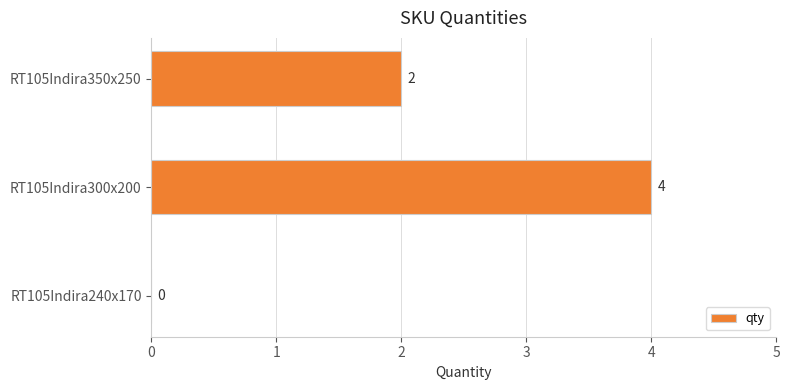

Which label corresponds to the largest value in the chart?

RT105Indira300x200